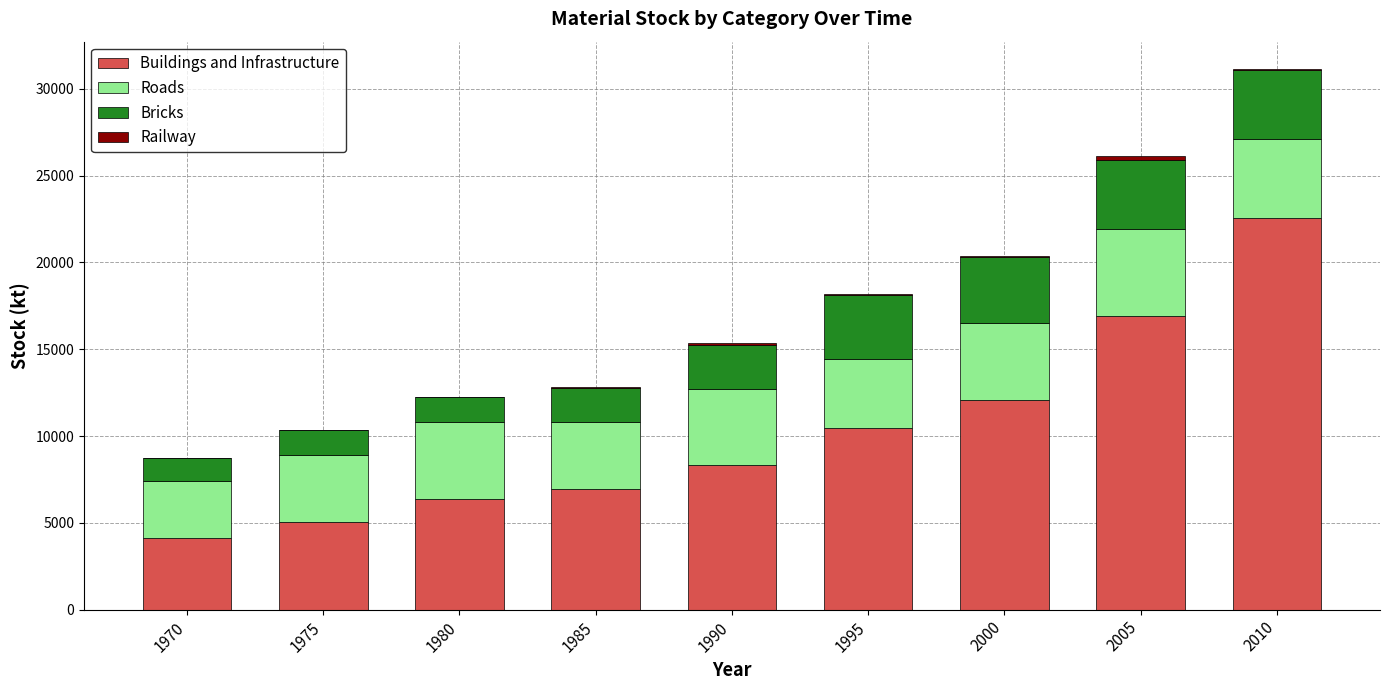

At which label does Buildings and Infrastructure reach its peak?

2010